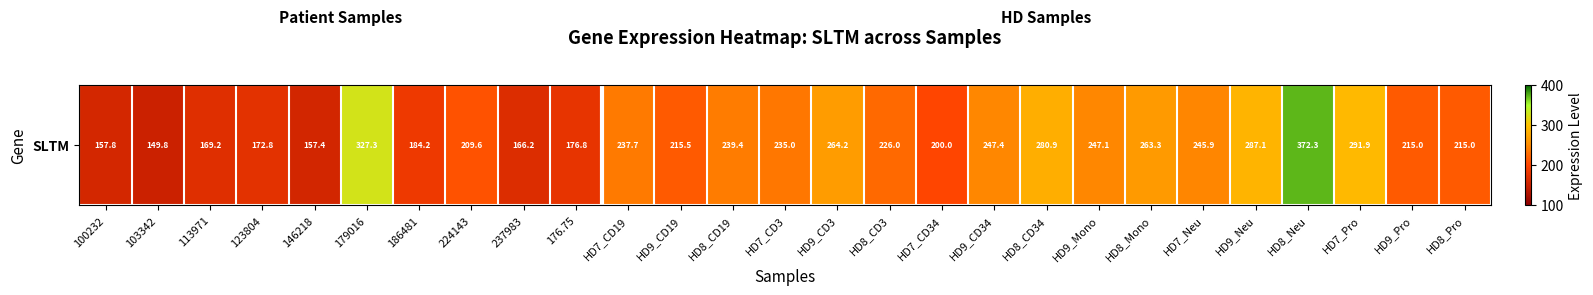

List the labels in order of value, largest first.

HD8_Neu, 179016, HD7_Pro, HD9_Neu, HD8_CD34, HD9_CD3, HD8_Mono, HD9_CD34, HD9_Mono, HD7_Neu, HD8_CD19, HD7_CD19, HD7_CD3, HD8_CD3, HD9_CD19, HD9_Pro, HD8_Pro, 224143, HD7_CD34, 186481, 176.75, 123804, 113971, 237983, 100232, 146218, 103342